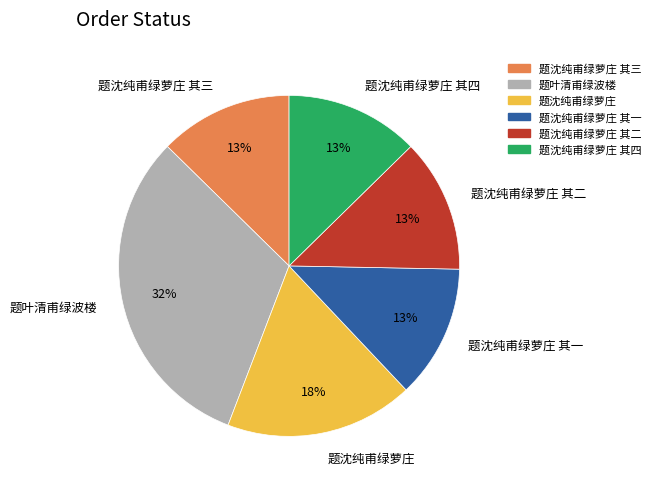

To the nearest percent, what is the difference between the 题沈纯甫绿萝庄 and 题沈纯甫绿萝庄 其一 slice percentages?

5%